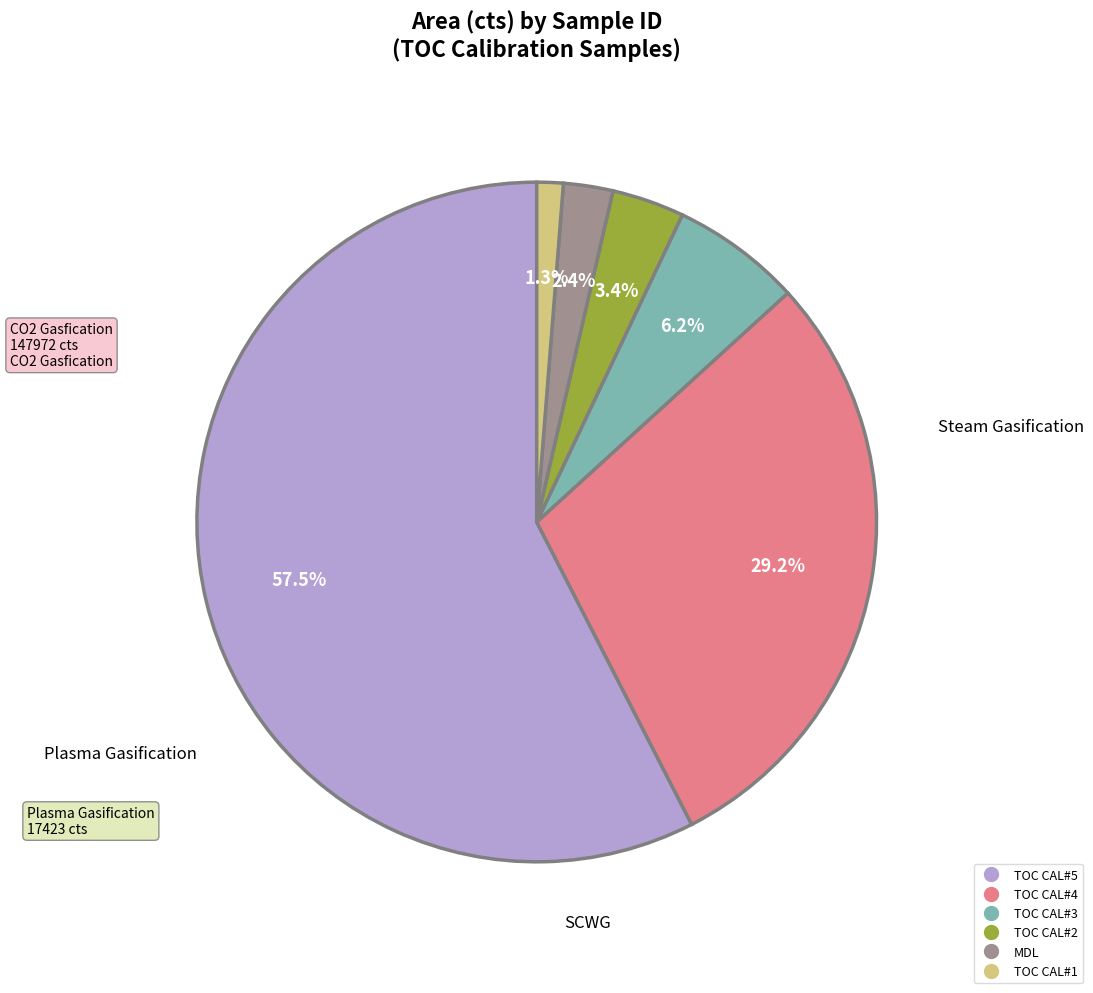

The TOC CAL#5 slice represents 72% of the pie. True or false?

False